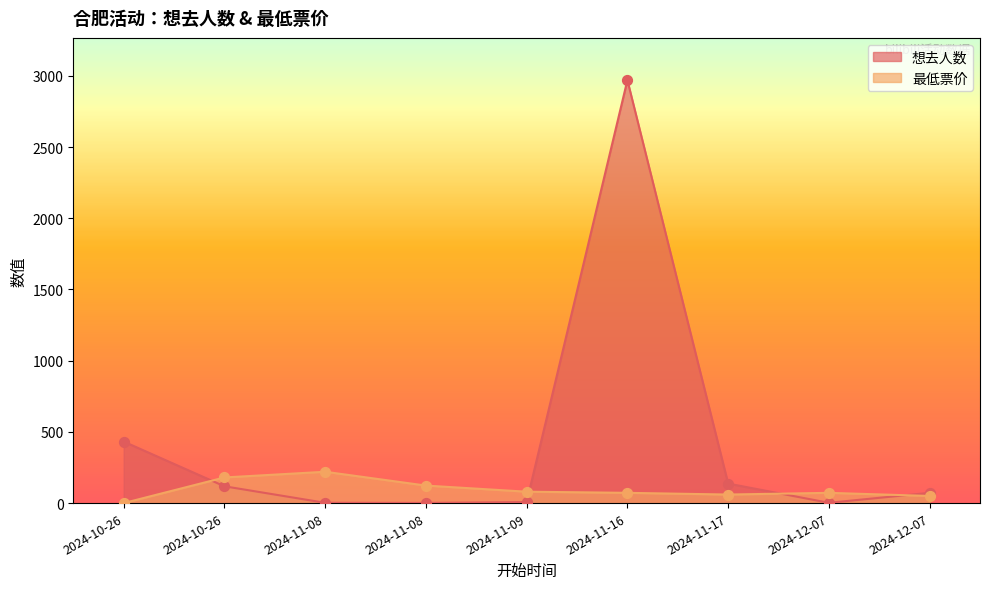

Is the value of 最低票价 at 2024-10-26 greater than the value of 想去人数 at 2024-11-16?

No